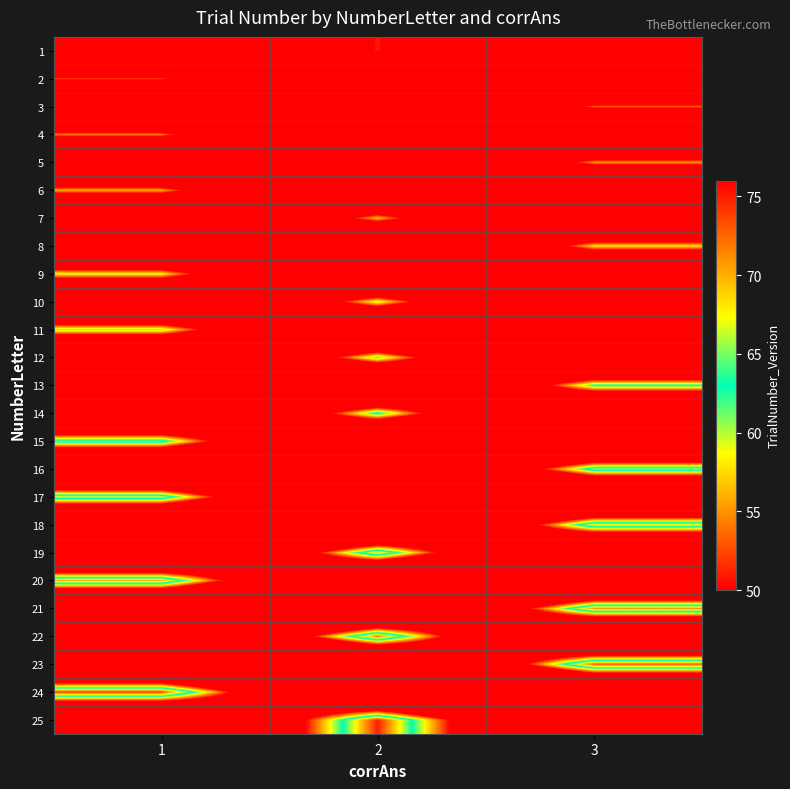

Which has a higher value, 3 or 2?

2